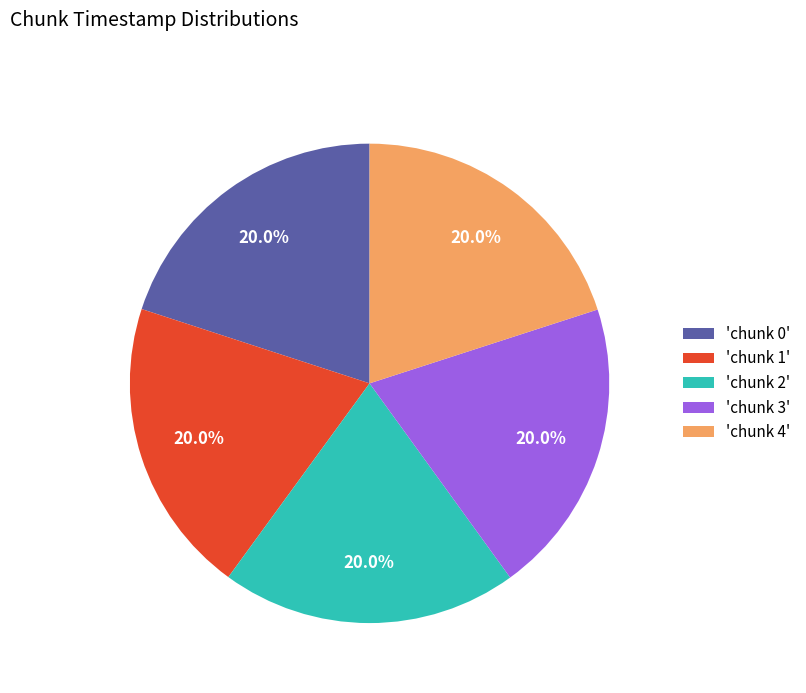

How many slices are in this pie chart?

5